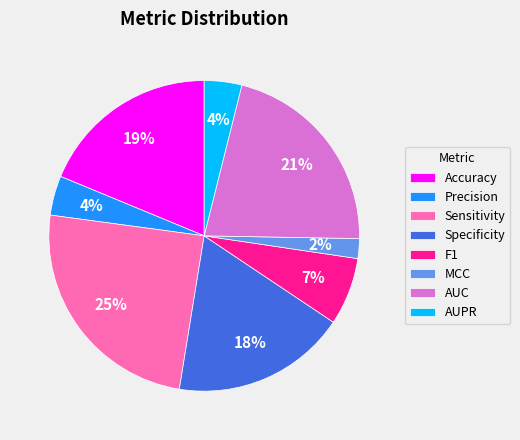

Is it true that F1 is 7% of the pie?

True